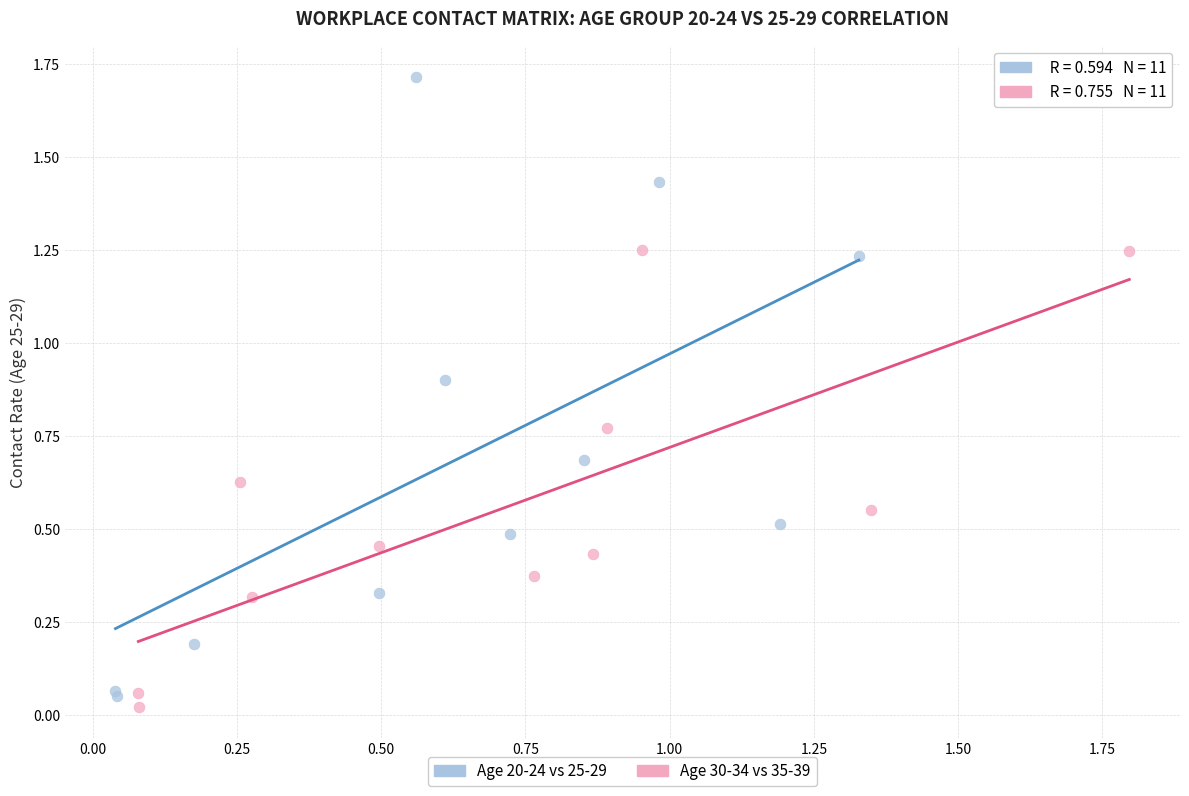

Which series has the widest spread of Y values?

Age 20-24 vs 25-29